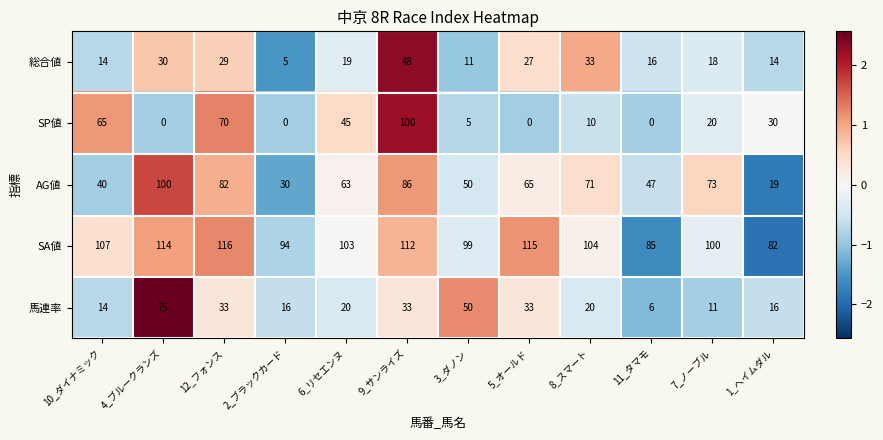

Which category has the highest value across all series?

12_フォンス